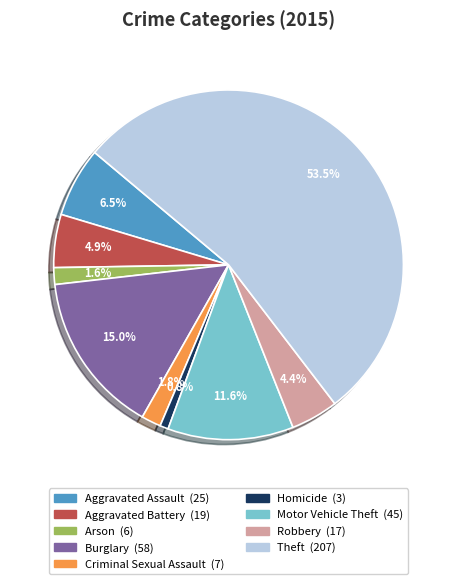

Which slice is the smallest?

Homicide